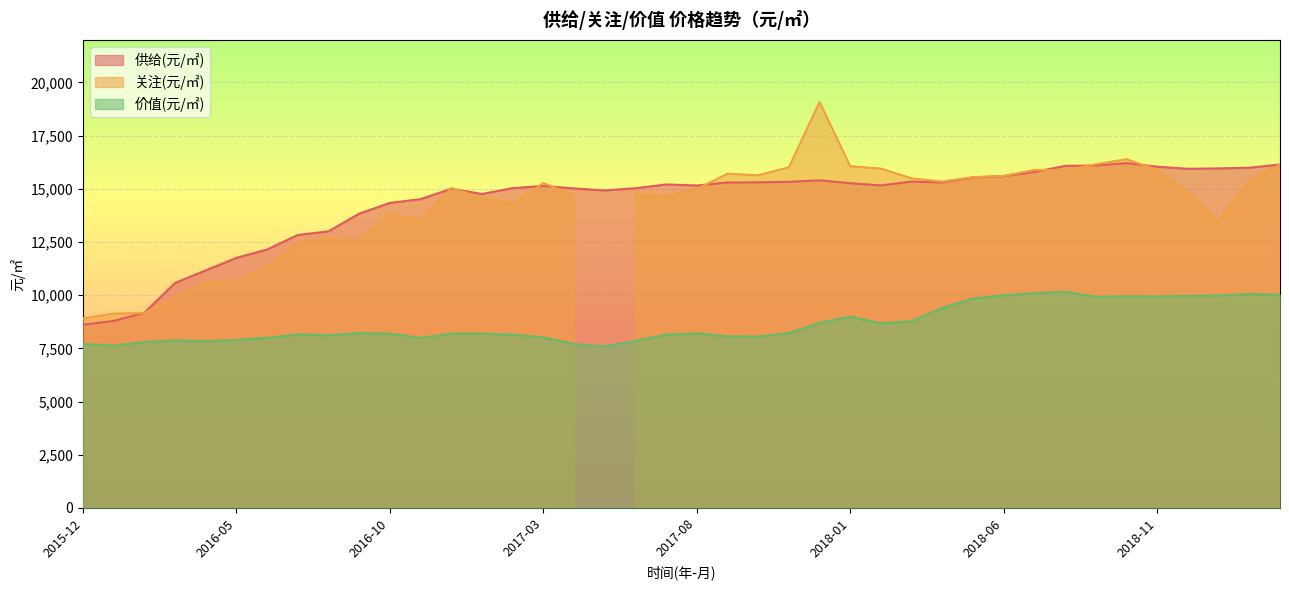

True or false: 价值(元/㎡) and 供给(元/㎡) cross at least once.

False